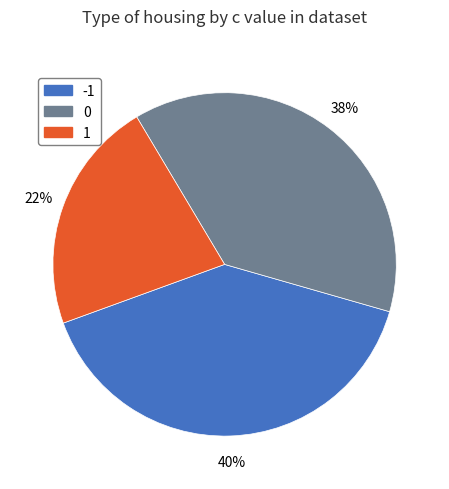

Is it true that -1 is 47% of the pie?

False